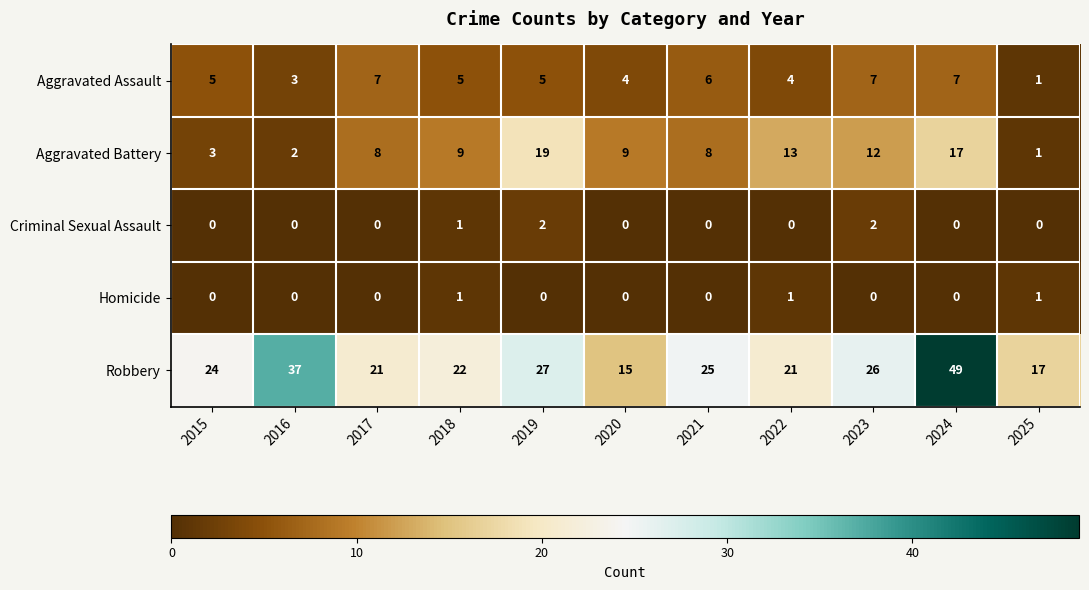

What is the difference between the maximum and minimum values in the Aggravated Assault series?

6